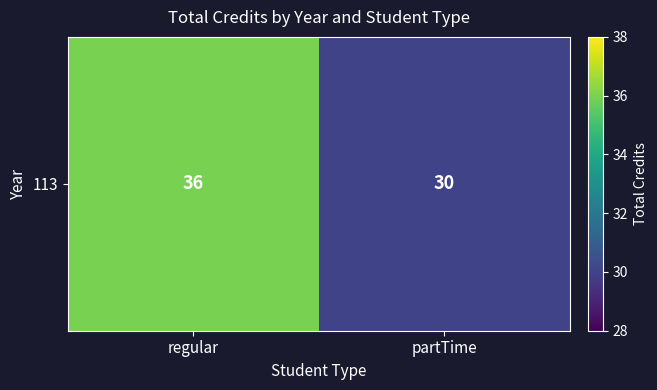

At which label is the value closest to 33?

regular